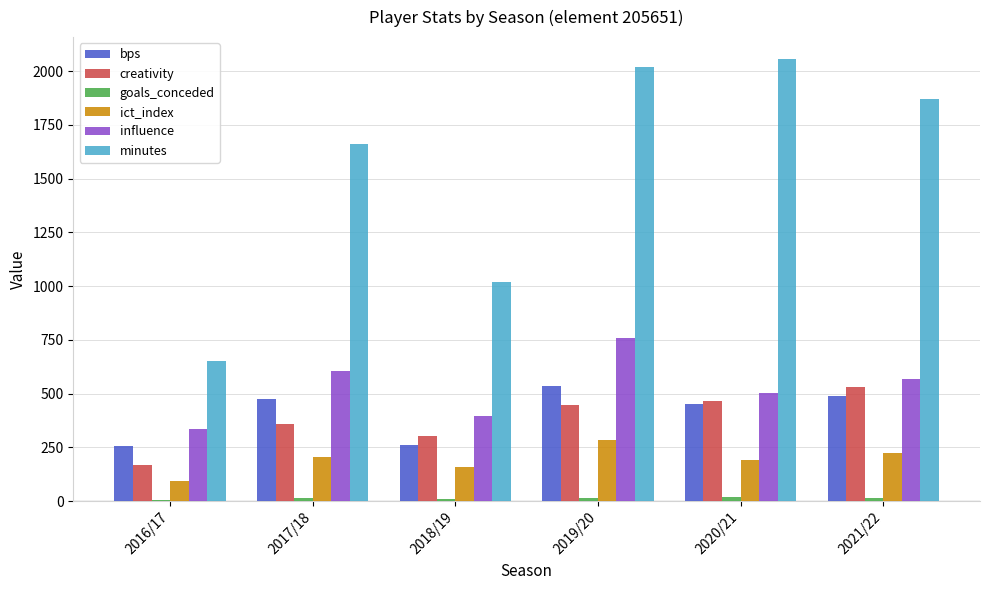

At which category is the sum across all series the highest?

2019/20